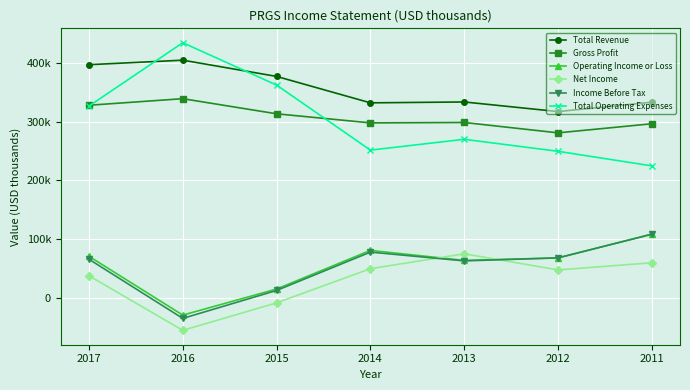

Reading left to right, what are all the values shown in this chart?

Total Revenue: 397600	405300	377600	332500	334000	317600	333600
Gross Profit: 328400	339600	313800	298300	299000	281300	296800
Operating Income or Loss: 70600	-29700	14800	80700	63700	67800	108700
Net Income: 37400	-55700	-8800	49500	74900	47400	59600
Income Before Tax: 65600	-35300	12400	77800	62800	68000	108200
Total Operating Expenses: 327000	435100	362800	251800	270300	249800	224900